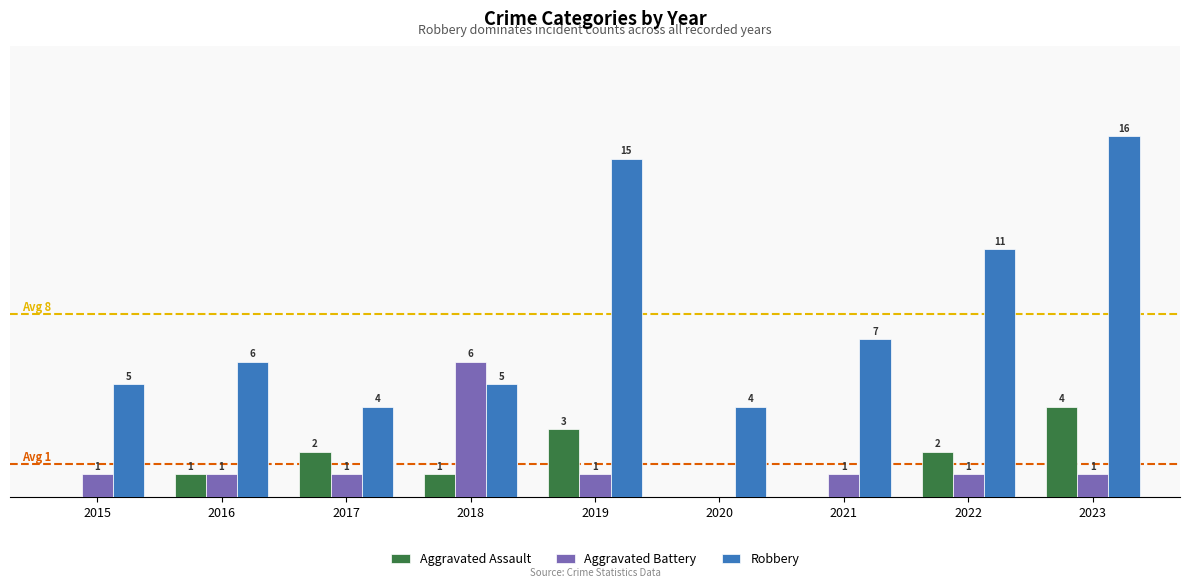

Which series has the largest total across all categories?

Robbery